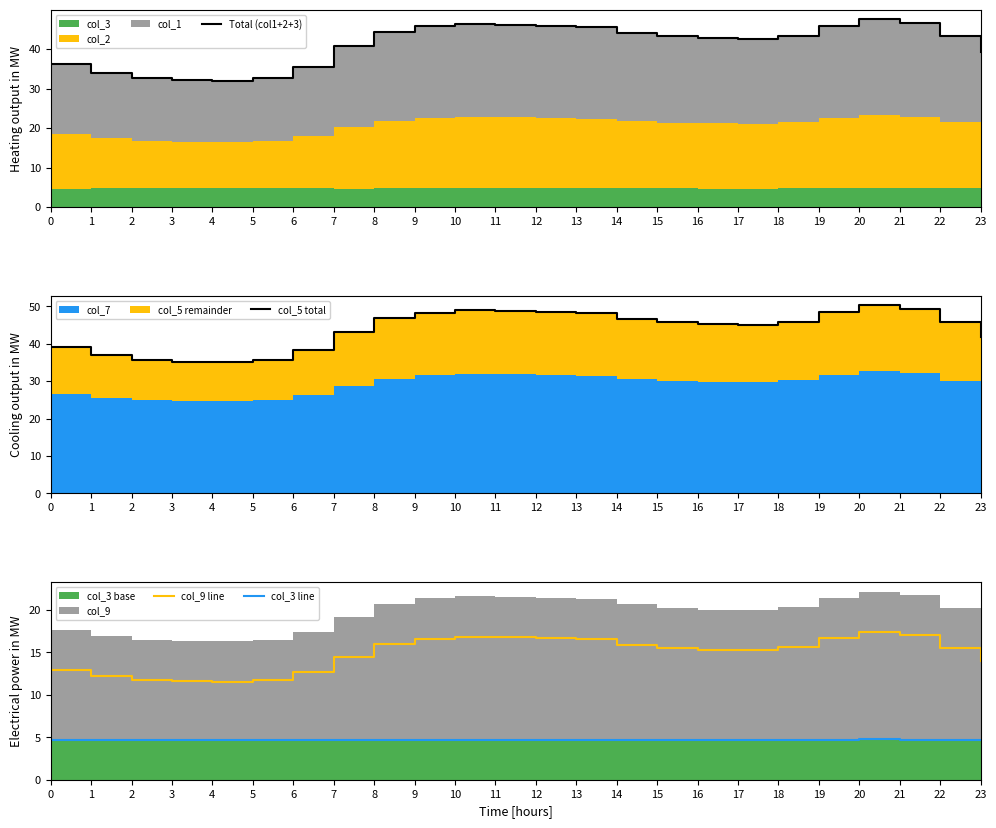

At which category does Total (col1+2+3) reach its first local valley?

4